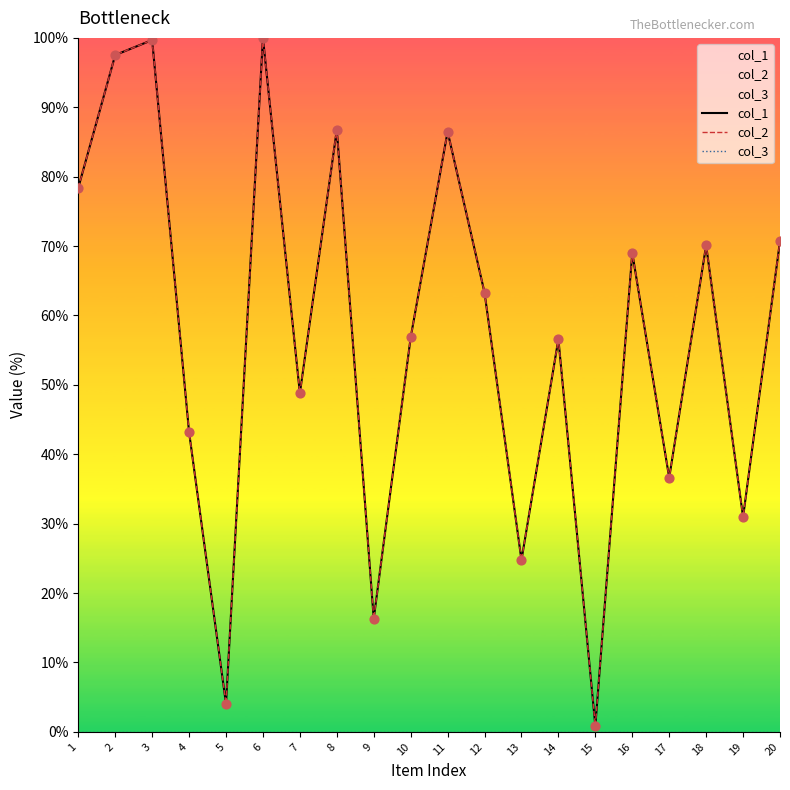

What is the total value across all series at 10?

113.7